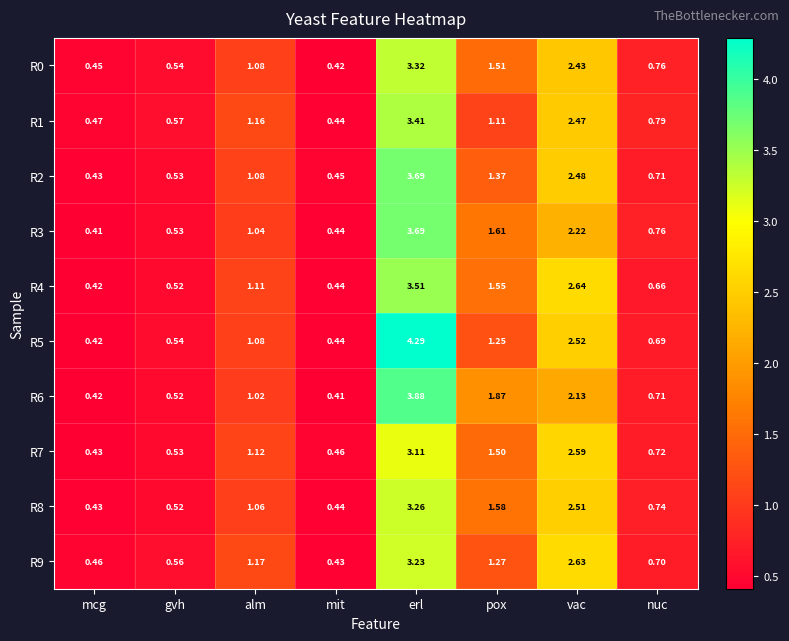

Which series has the largest total across all categories?

R5